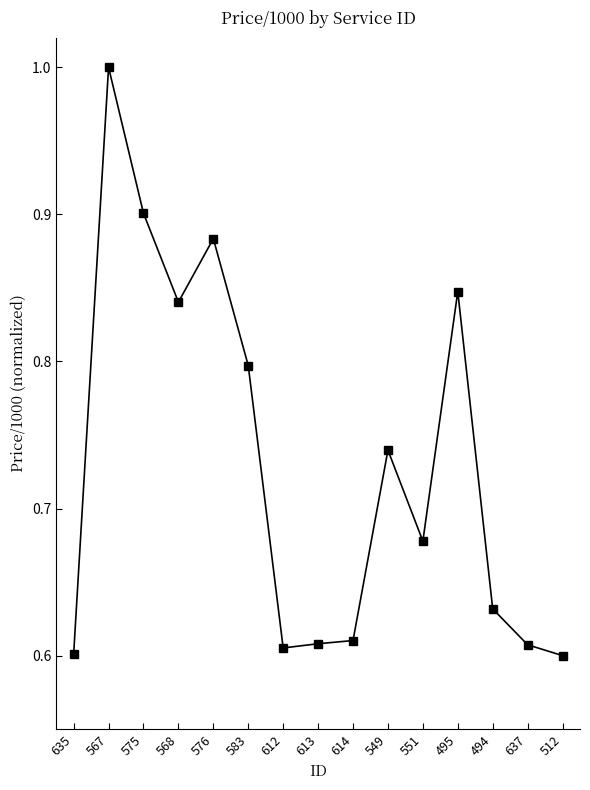

How many series are shown in this chart?

1